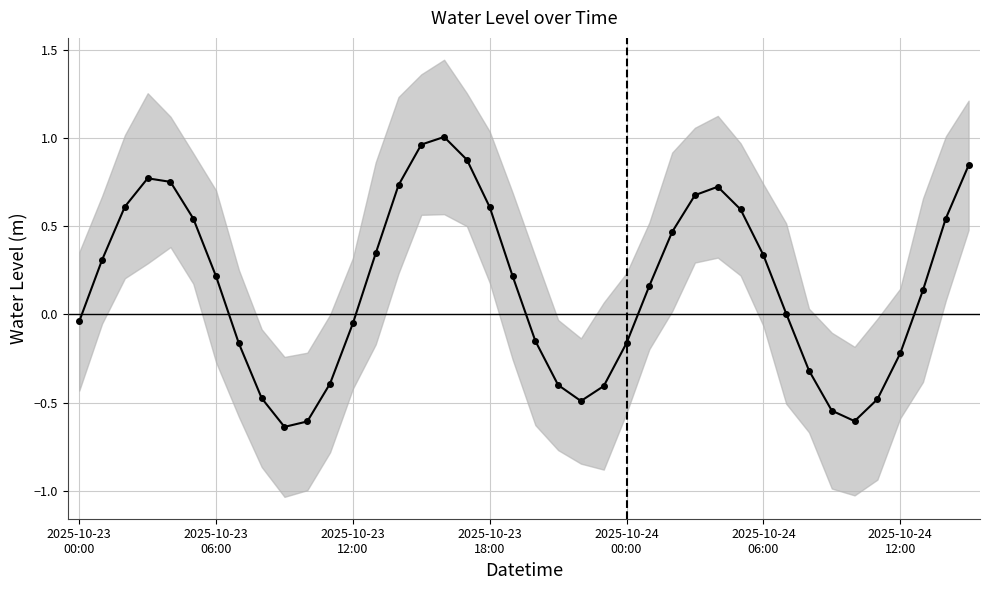

How many points are lower than both their immediate neighbors (excluding endpoints)?

3